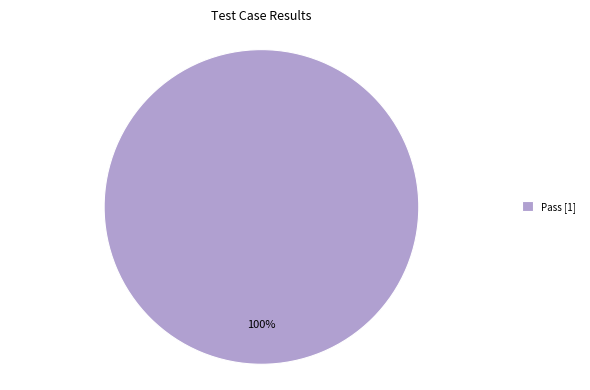

Is there a majority slice in this chart?

Yes